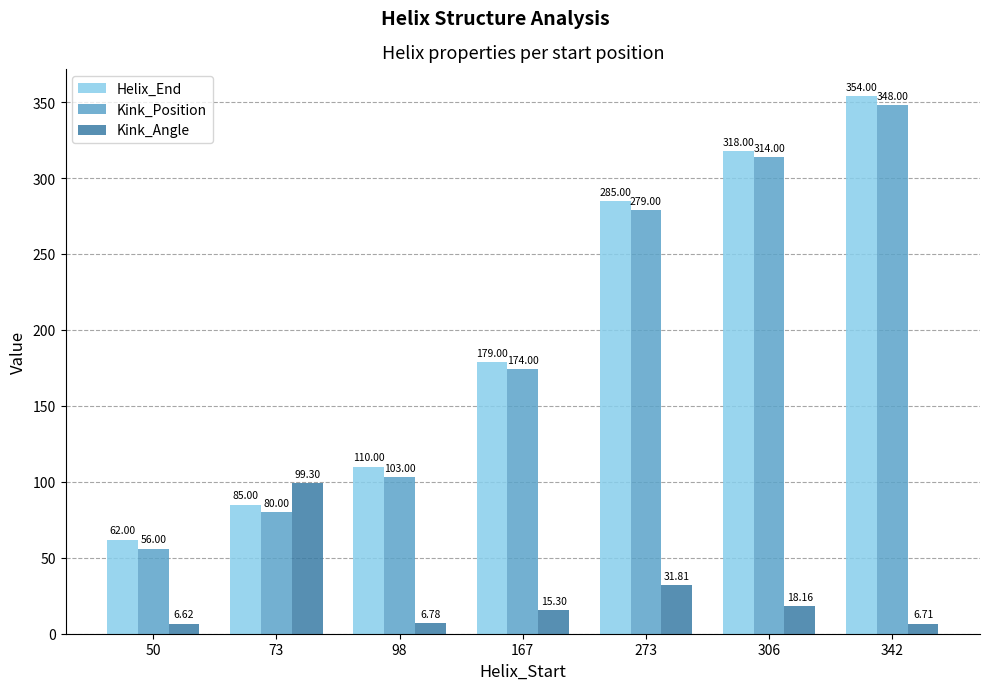

The value of Kink_Angle at 167 is 15.3. True or false?

True